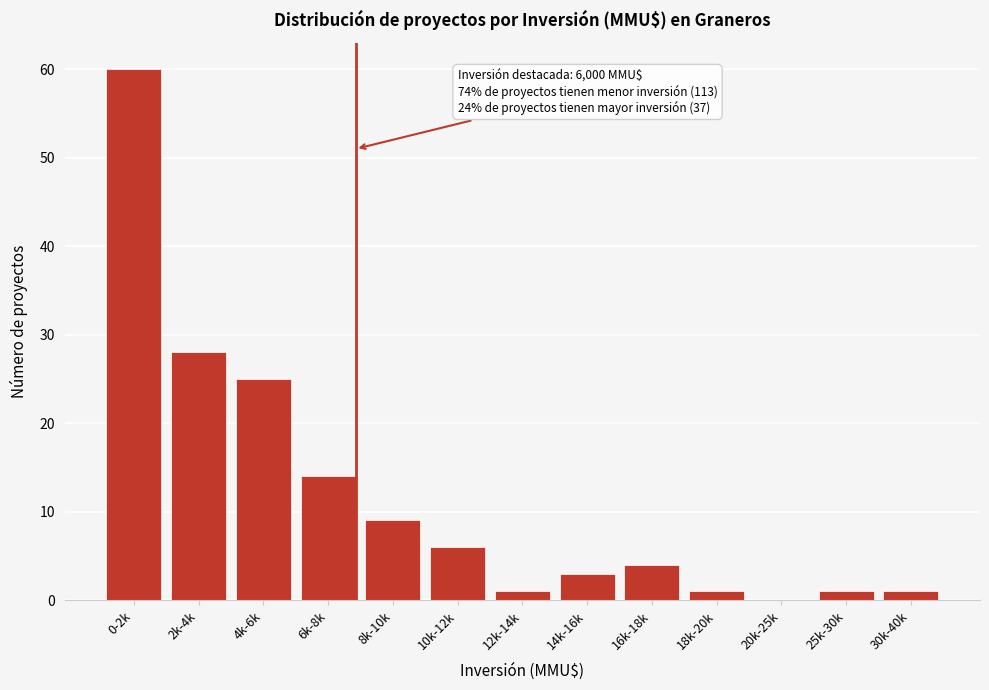

Reading left to right, extract all data points from this chart.

0-2k=60	2k-4k=28	4k-6k=25	6k-8k=14	8k-10k=9	10k-12k=6	12k-14k=1	14k-16k=3	16k-18k=4	18k-20k=1	20k-25k=0	25k-30k=1	30k-40k=1